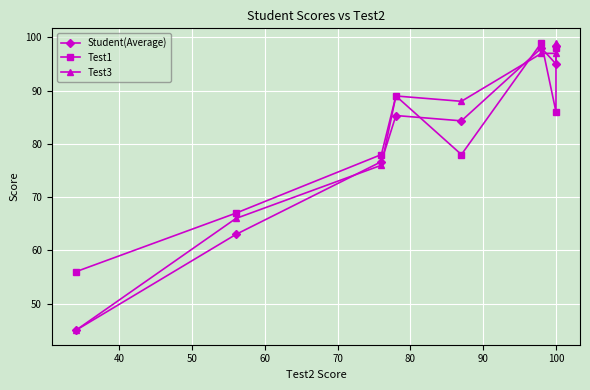

How many lines are shown in the chart?

3